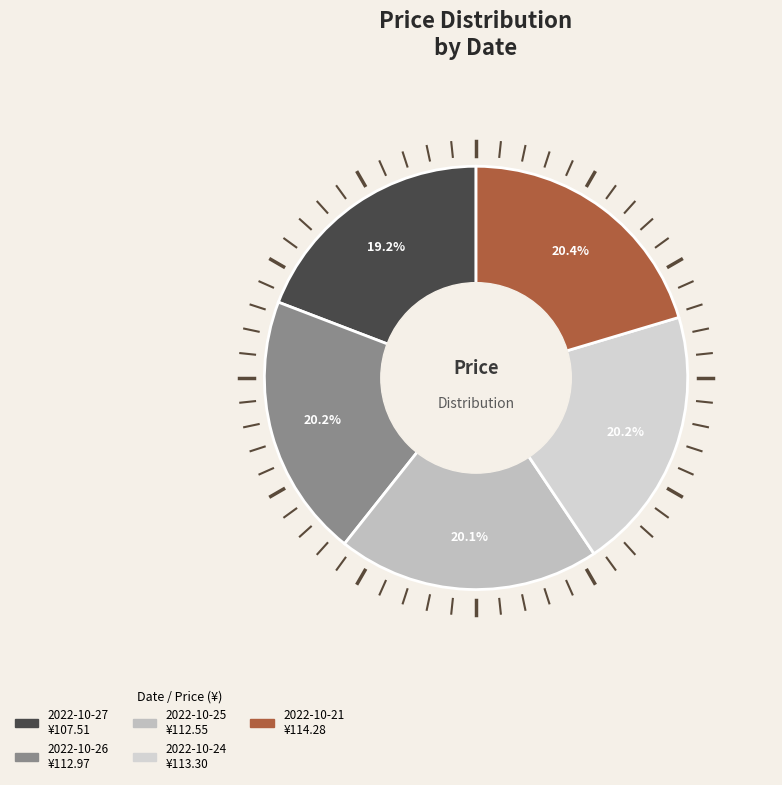

To the nearest percent, what portion does 2022-10-27 represent?

19%